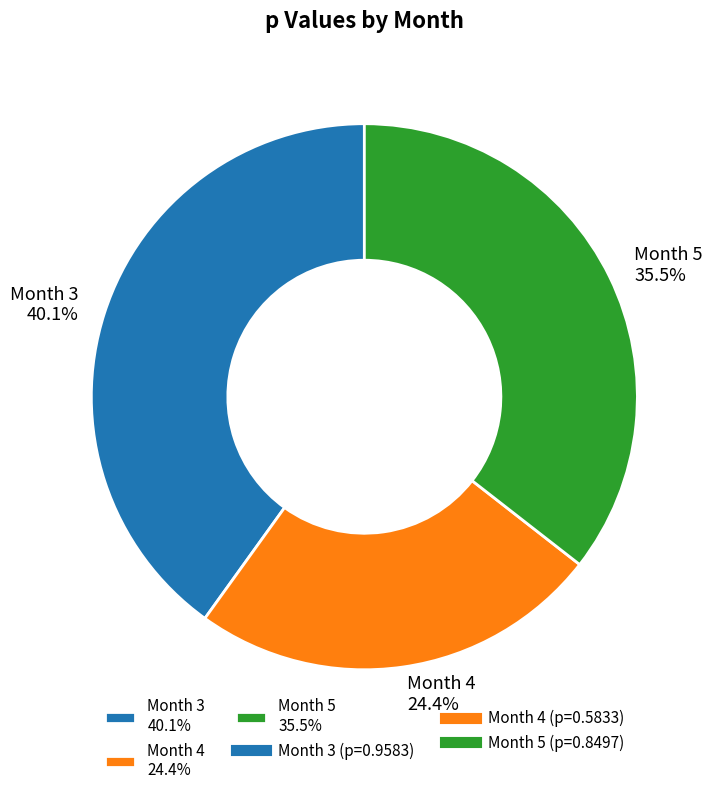

Count the number of slices in the pie.

3